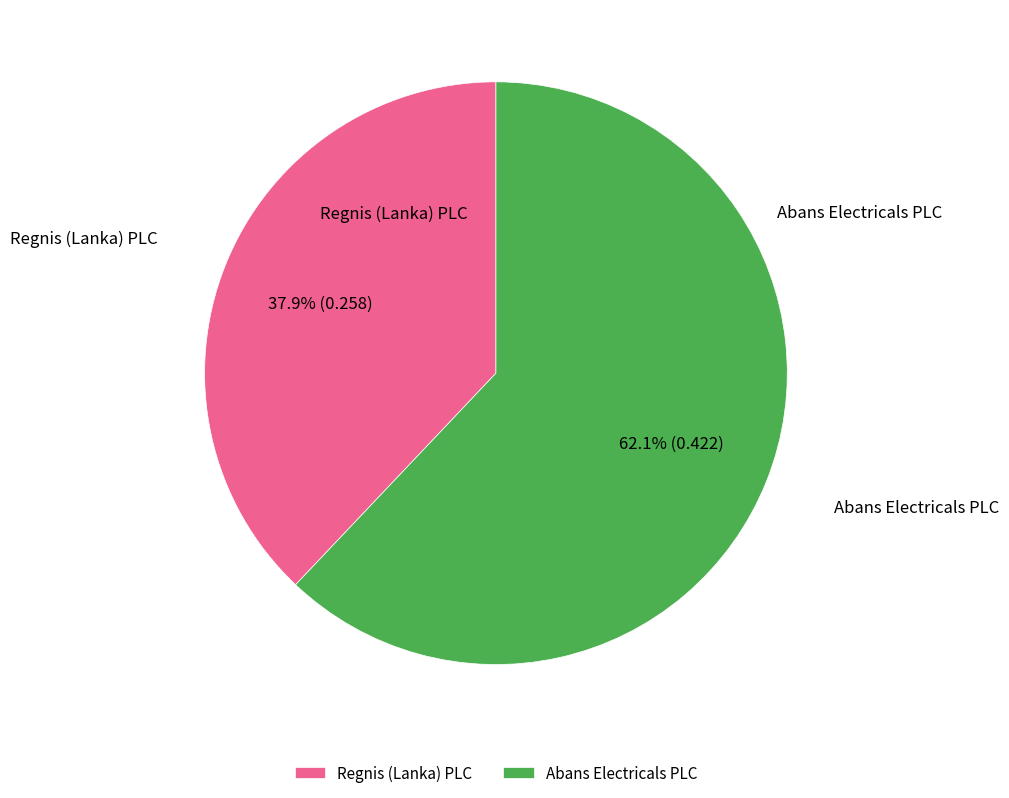

Does Regnis (Lanka) PLC account for over 50% of the chart?

No